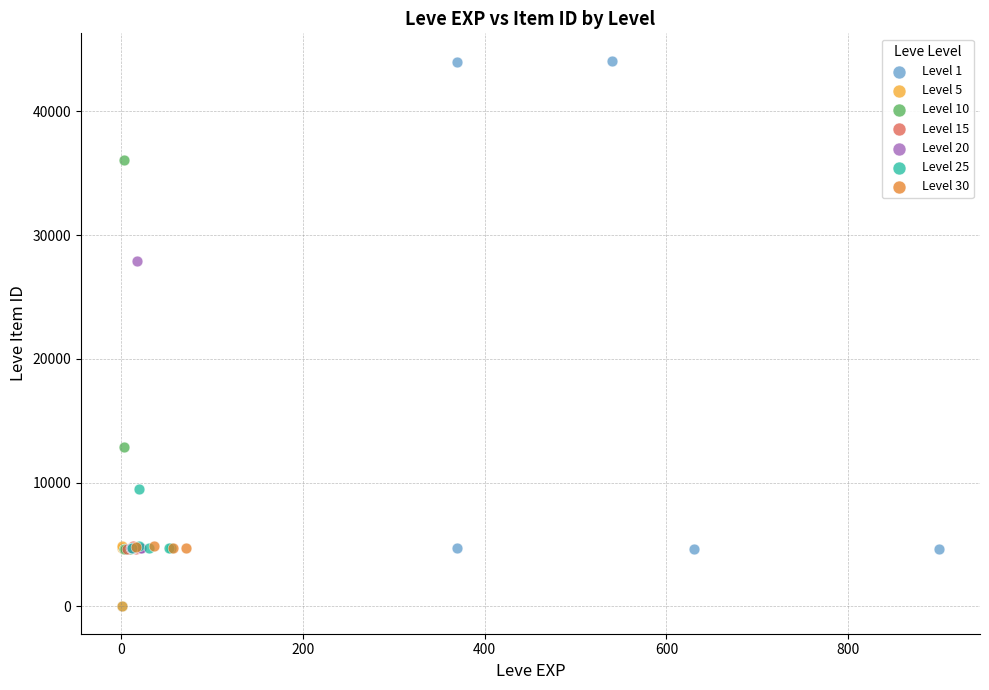

Which series has the widest spread of Y values?

Level 1